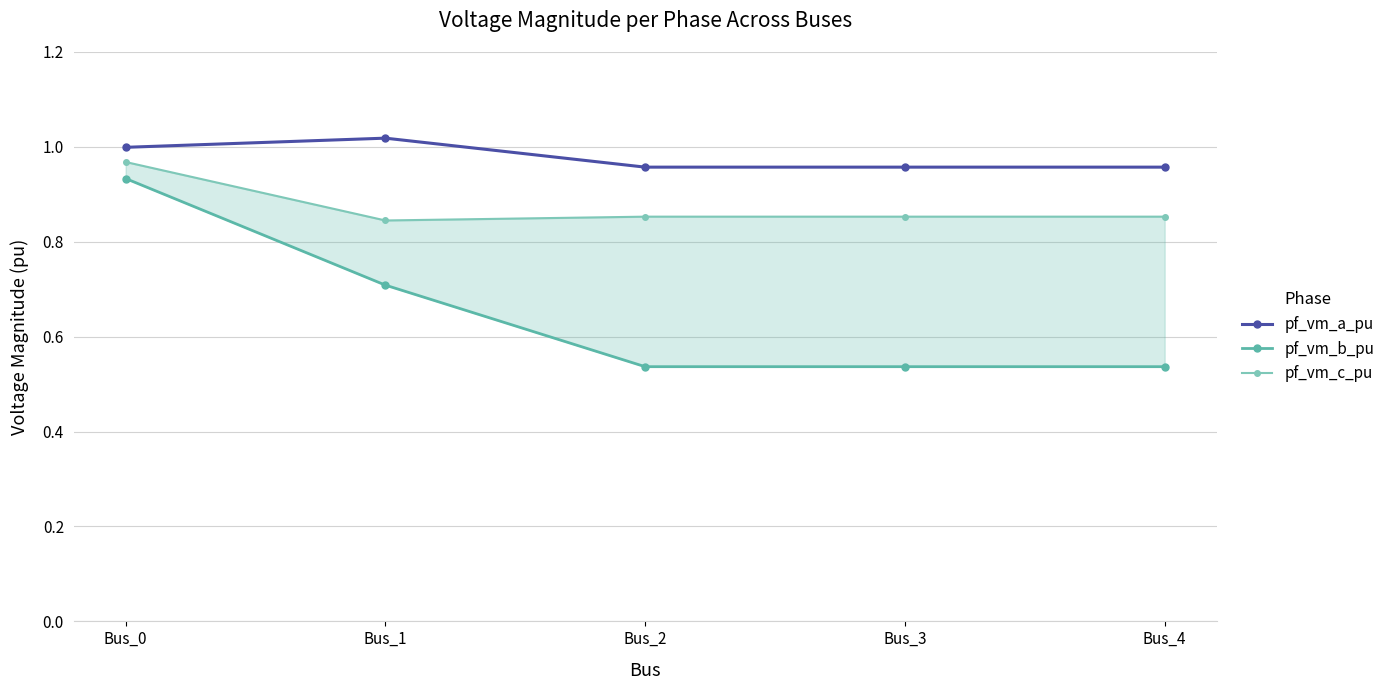

True or false: pf_vm_a_pu has more than 2 interior local peaks.

False